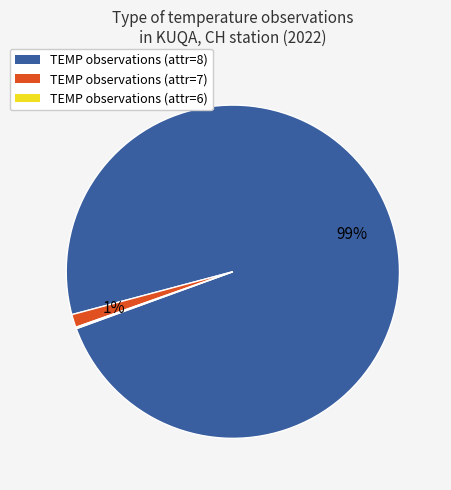

To the nearest percent, what is the average slice percentage?

33%